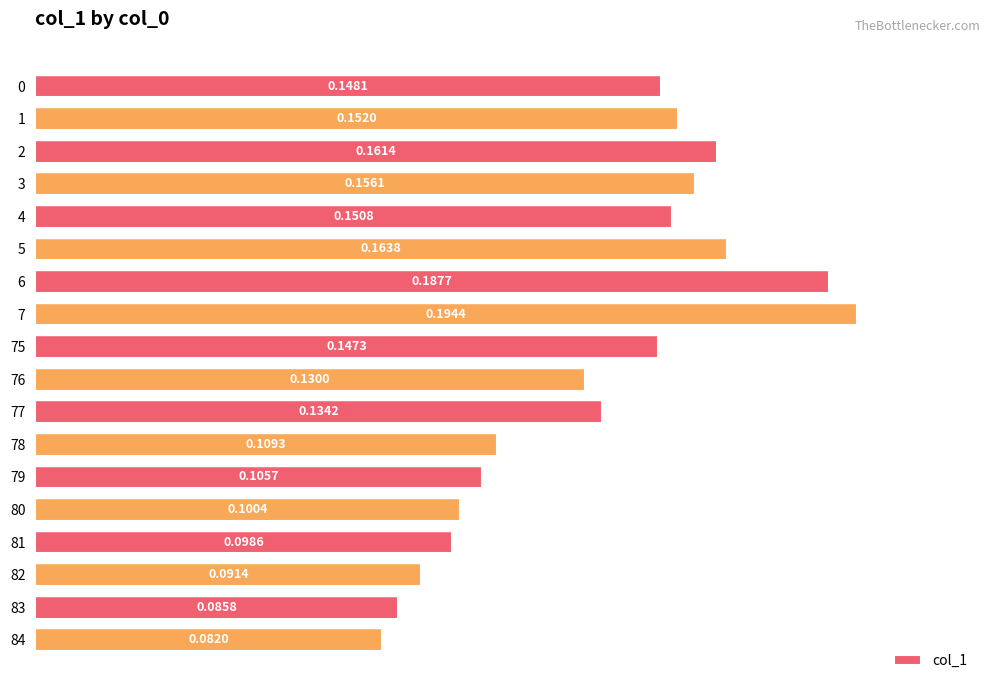

List the labels in order of value, largest first.

7, 6, 5, 2, 3, 1, 4, 0, 75, 77, 76, 78, 79, 80, 81, 82, 83, 84